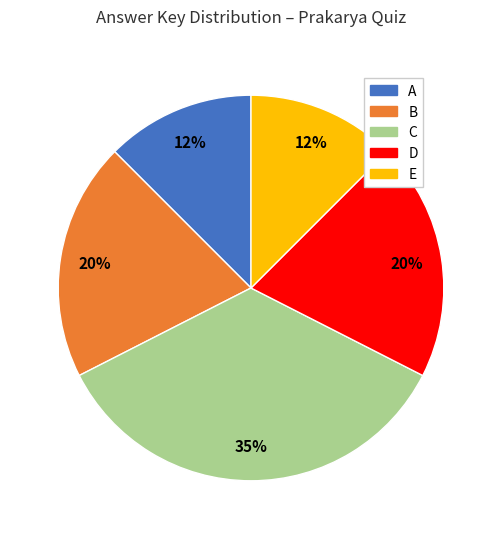

What is the largest slice in the pie chart?

C